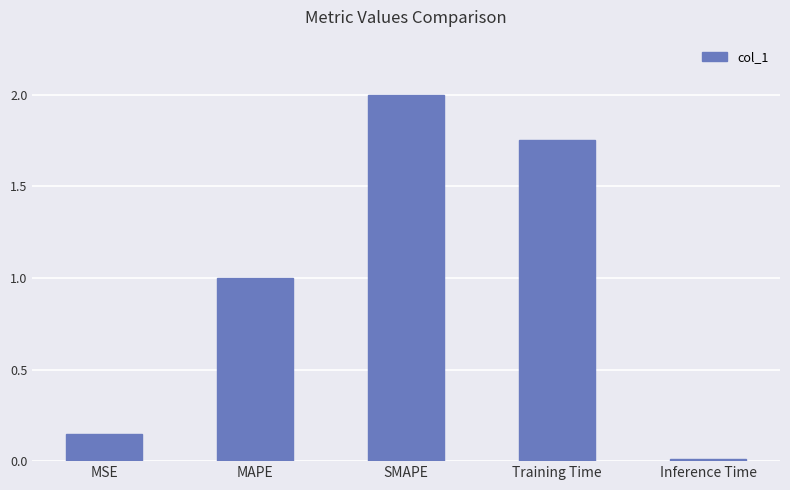

Rank the categories by value from lowest to highest.

Inference Time, MSE, MAPE, Training Time, SMAPE